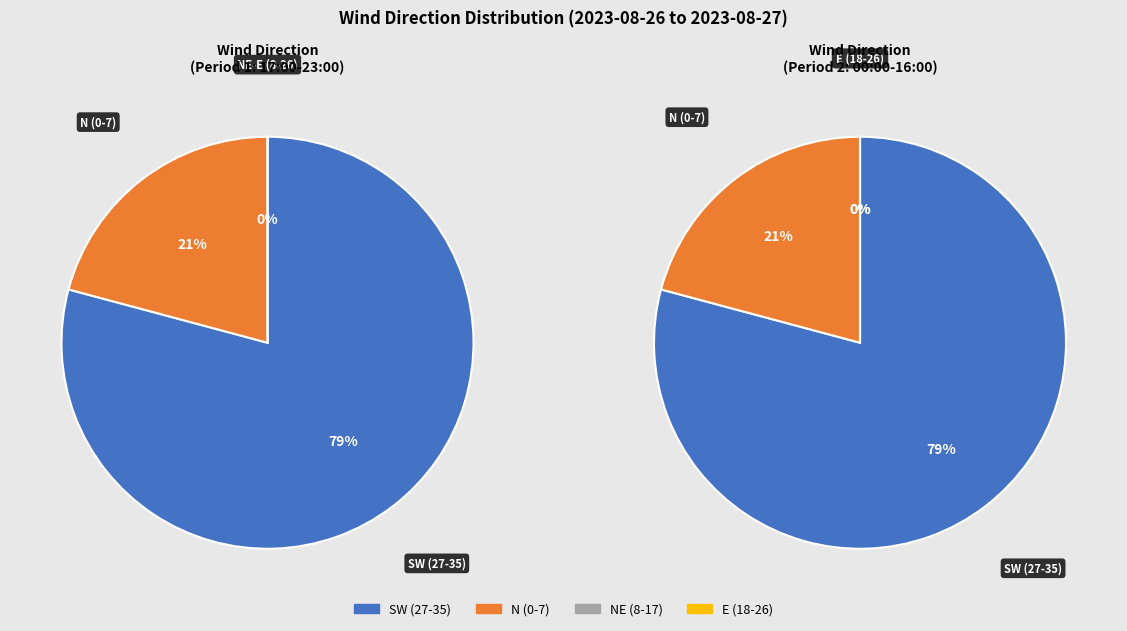

How many segments does this pie chart have?

8